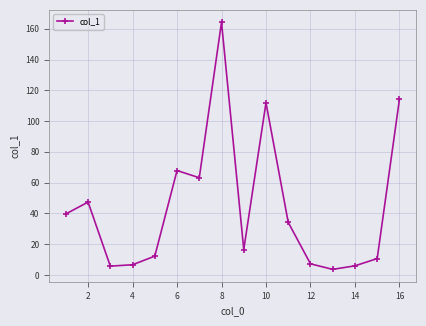

How many interior local peaks (higher than both neighbors) does the data have?

4